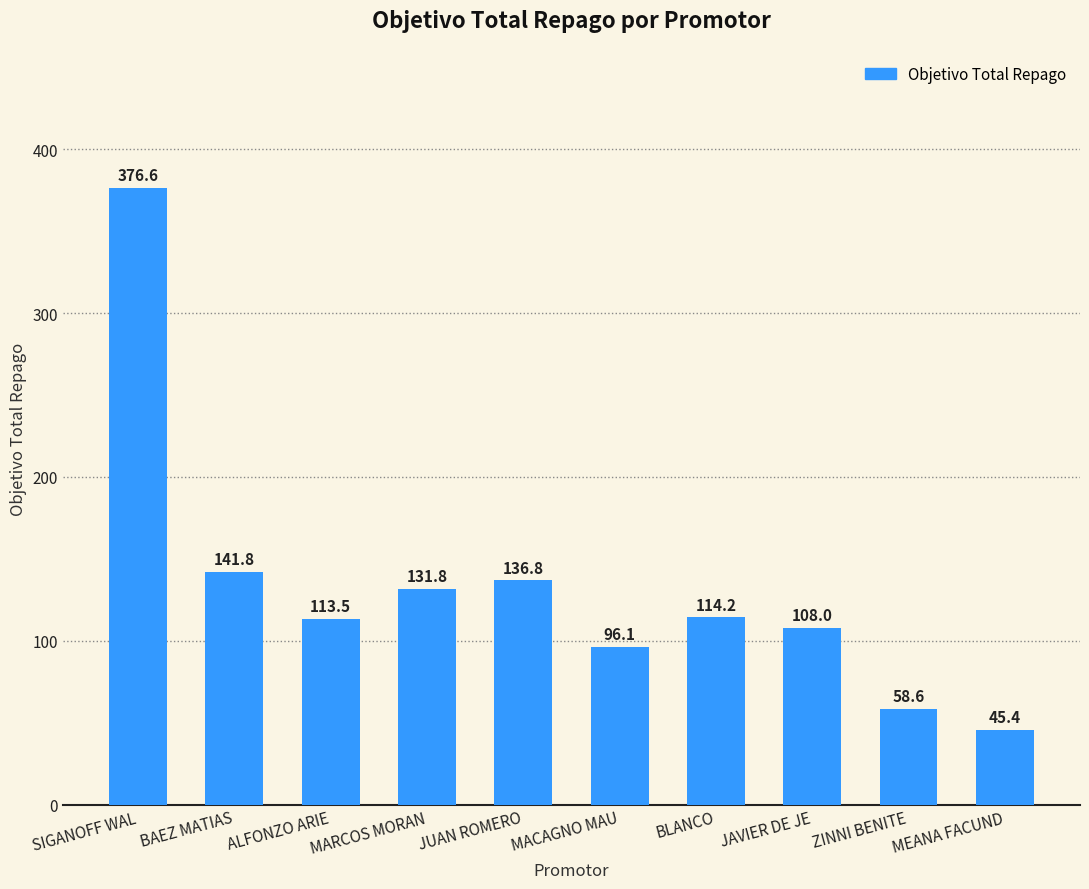

What is the difference between the values at MARCOS MORAN and BAEZ MATIAS?

10.1